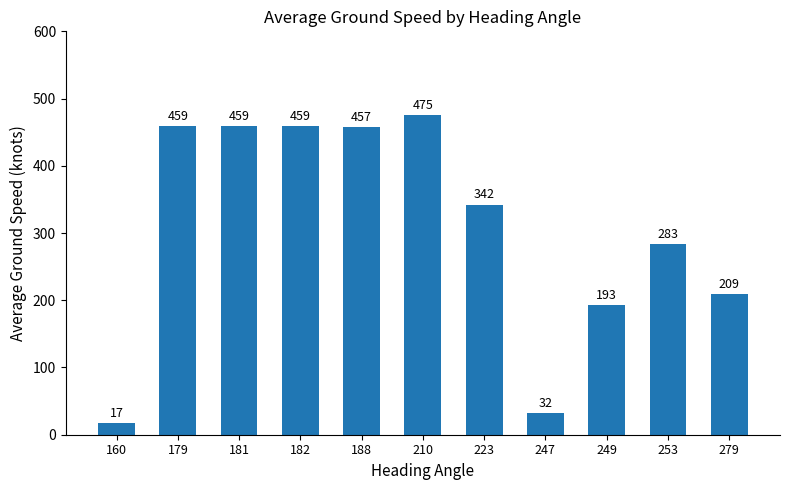

Which has a higher value, 188 or 160?

188